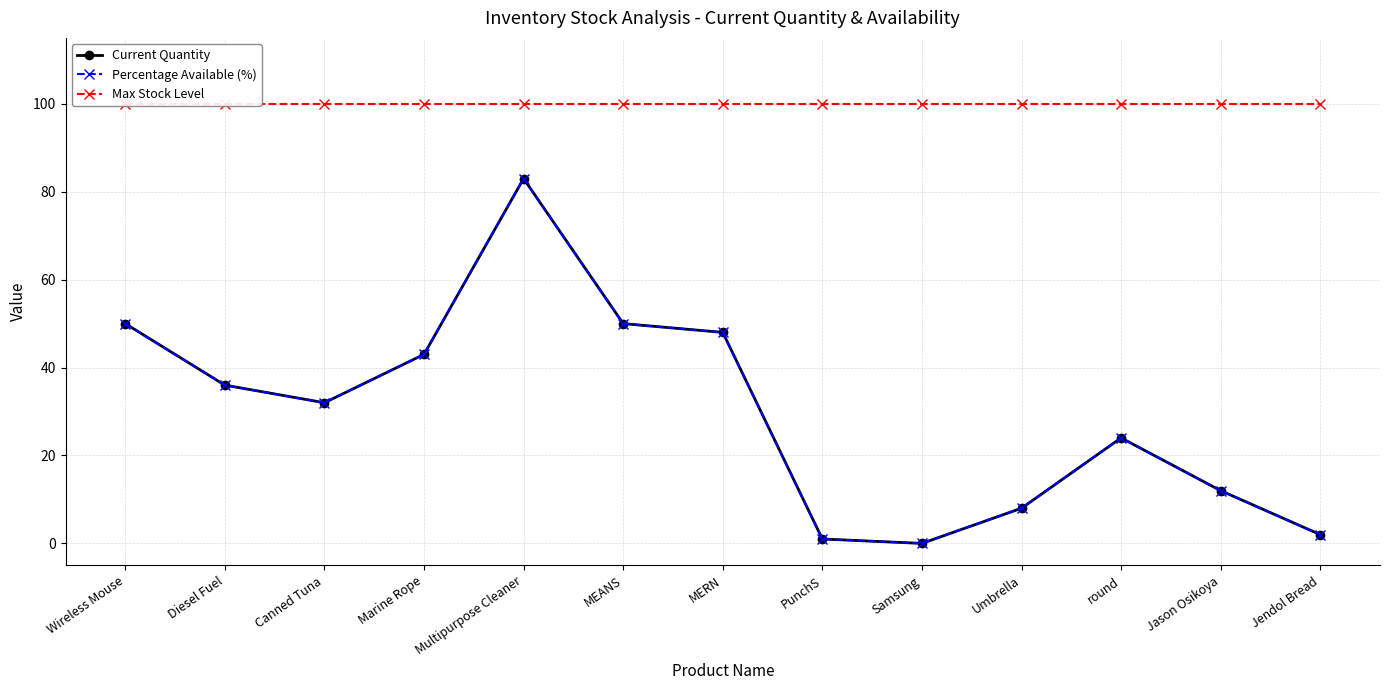

Is this an area chart (filled region under the line)?

No